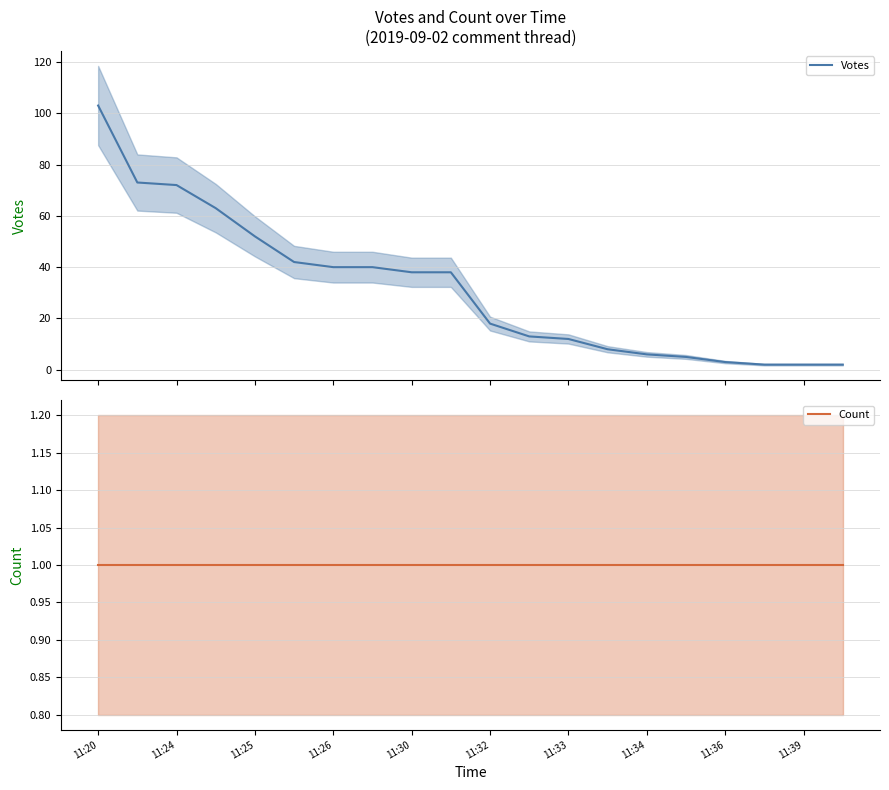

What is the value of the Count point at the 16th from the left?

1